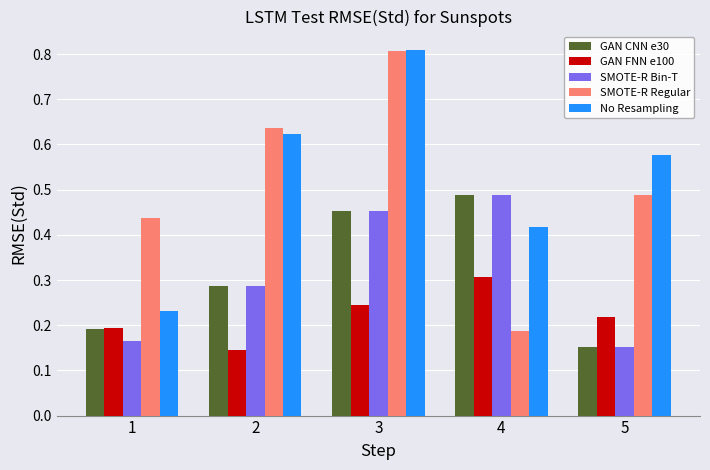

Rank the categories by SMOTE-R Regular value from highest to lowest.

3, 2, 5, 1, 4